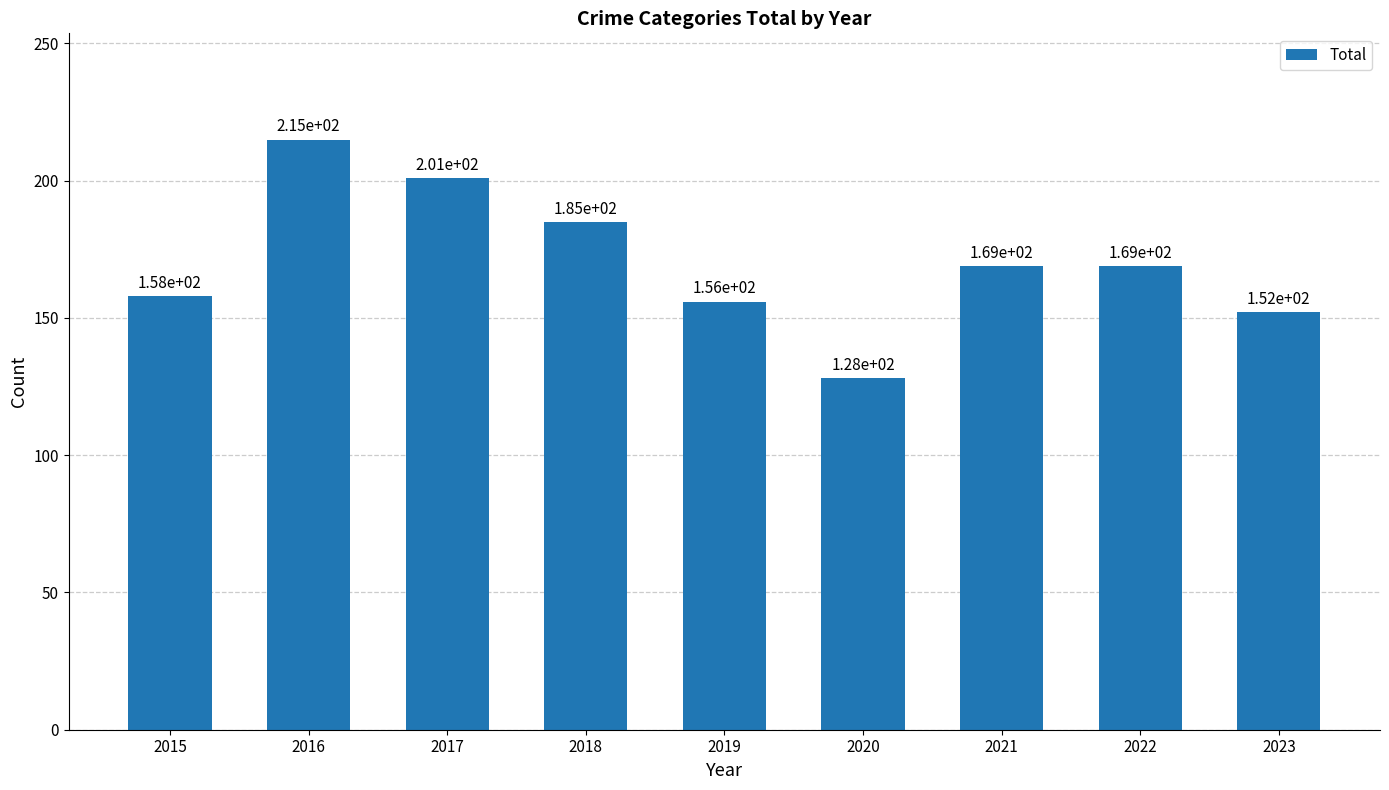

What is the change in value from 2018 to 2022?

-16